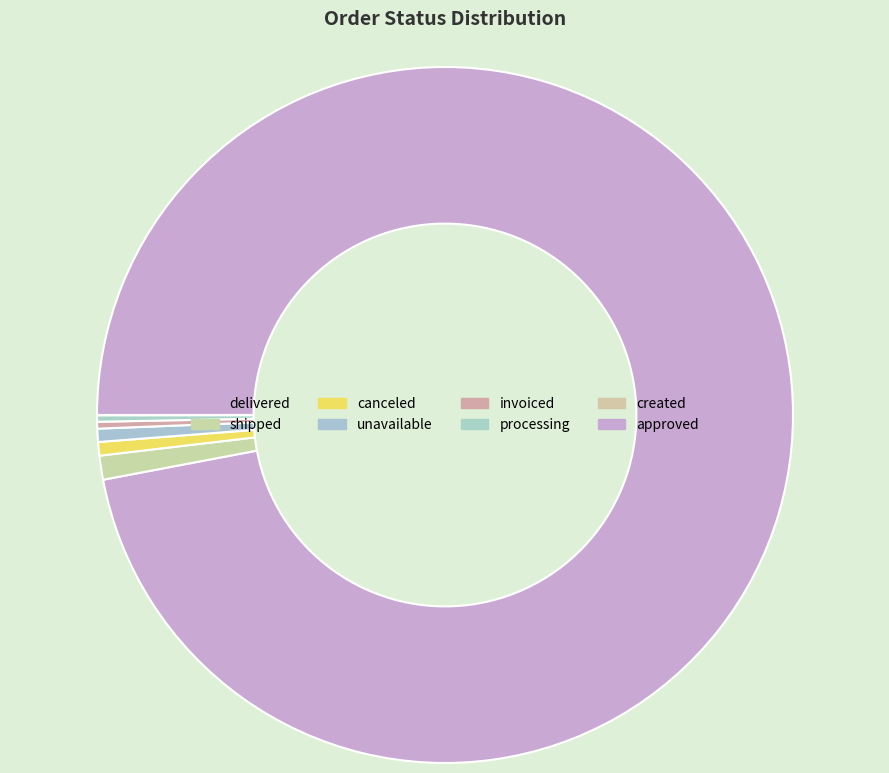

Is the sum of canceled and shipped greater than half?

No